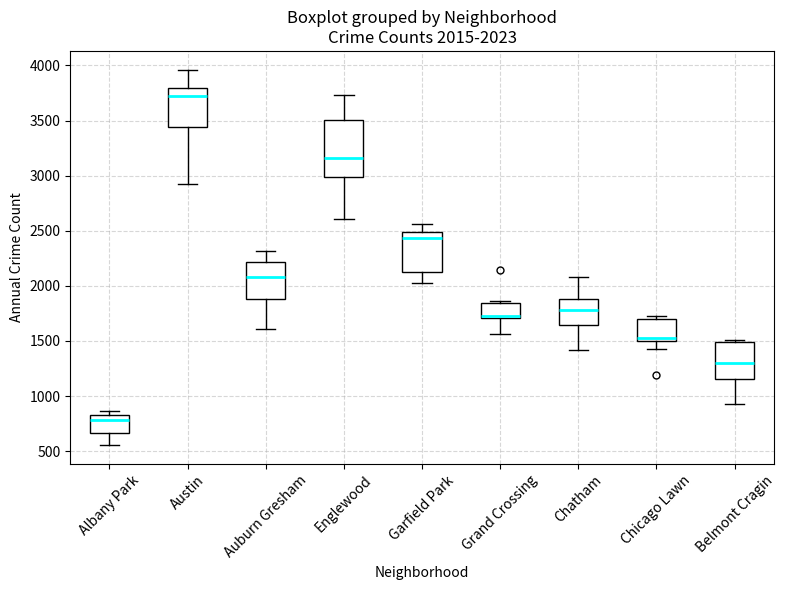

Which box has the lowest median line?

Albany Park